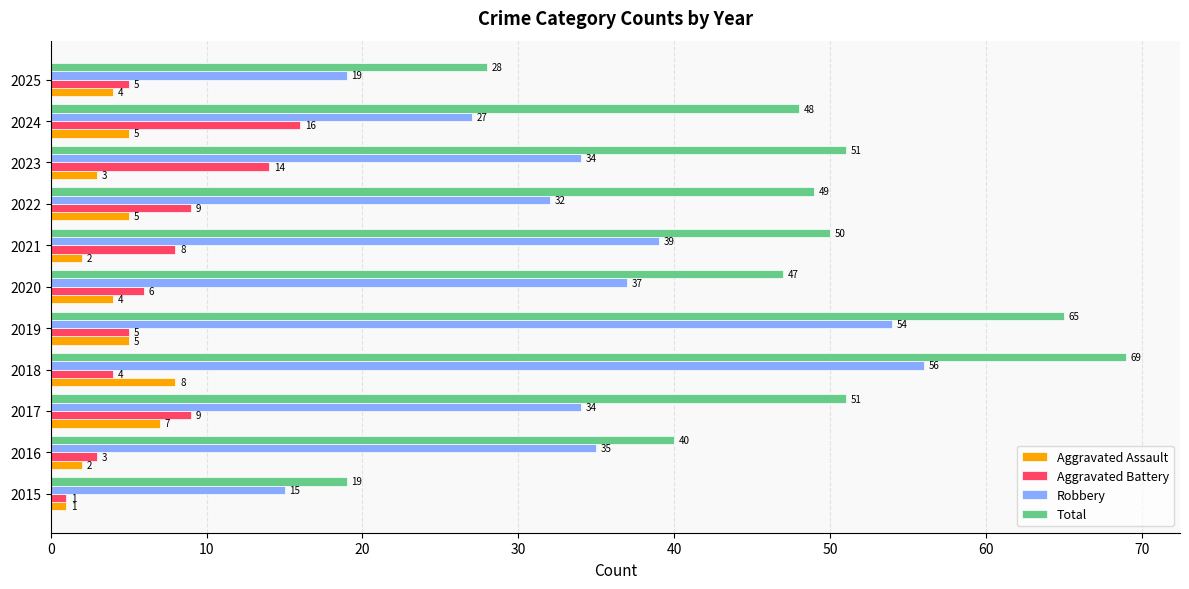

Is it true that Robbery equals 74 at 2019?

False